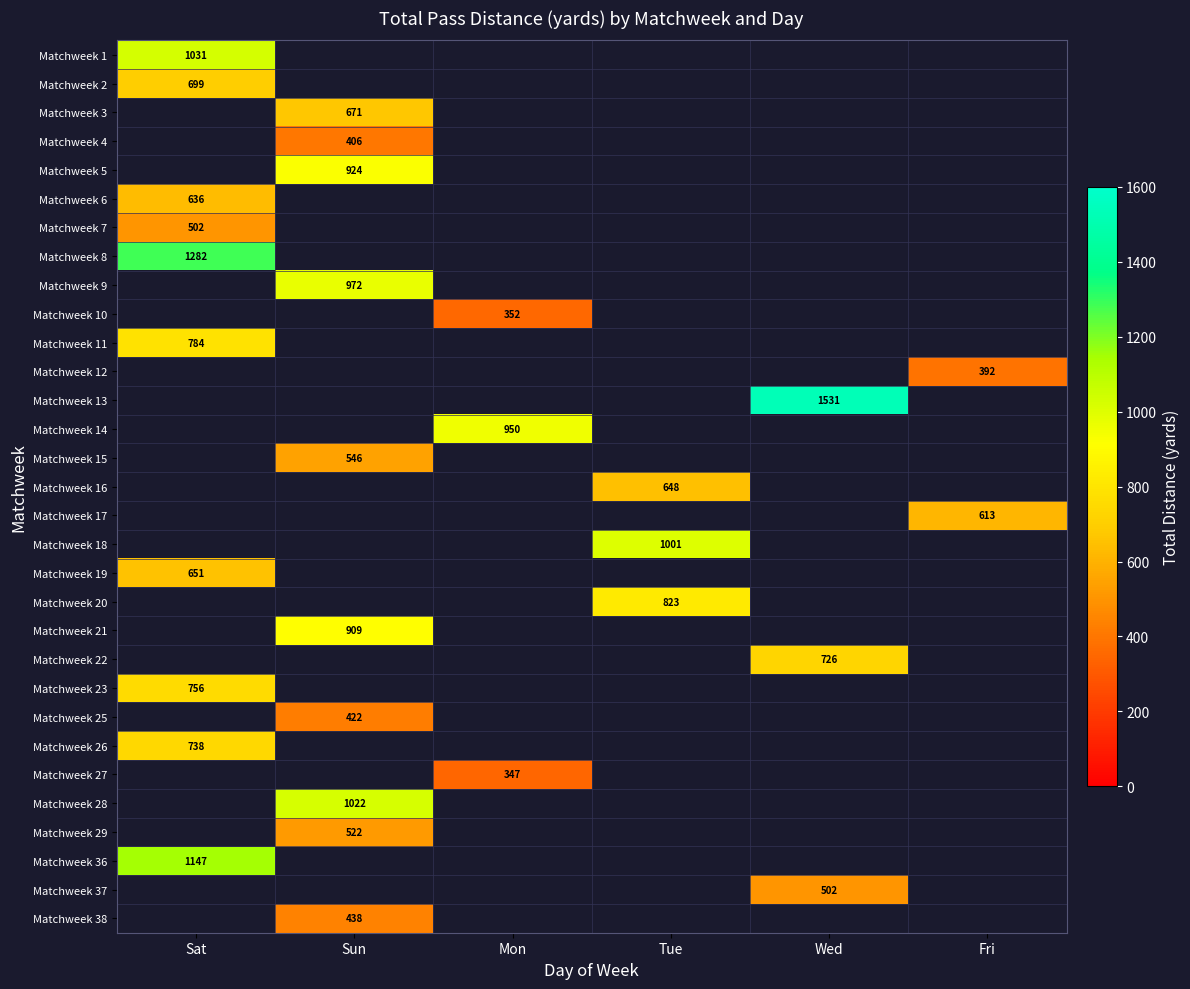

Which label corresponds to the largest value in the chart?

Wed